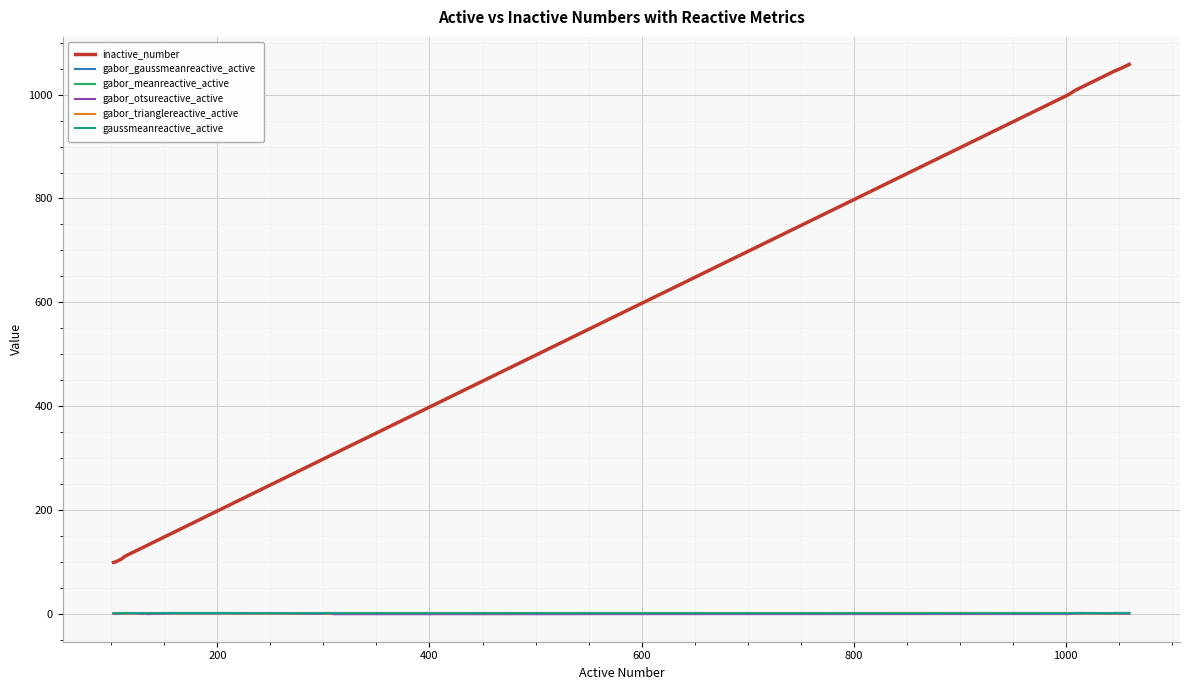

What is the greatest value displayed?

1058.0